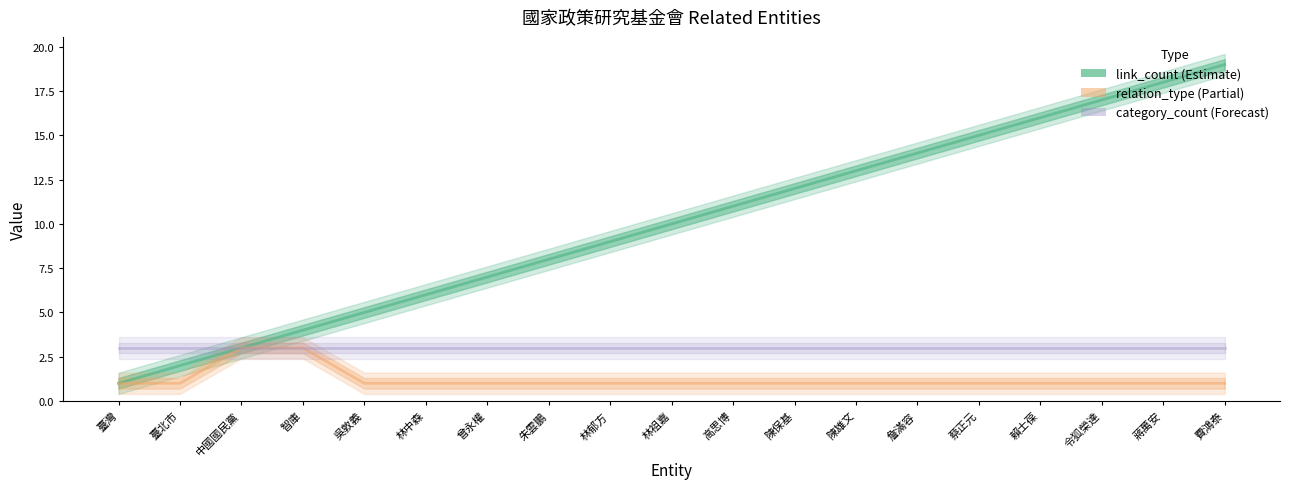

Rank the series by their maximum value, from lowest to highest.

relation_type, category_count, link_count